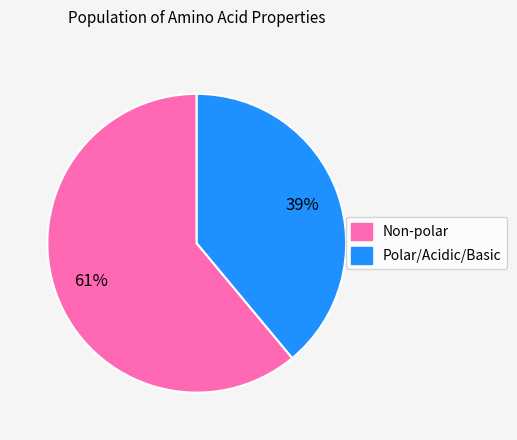

To the nearest percent, what is the average slice percentage?

50%